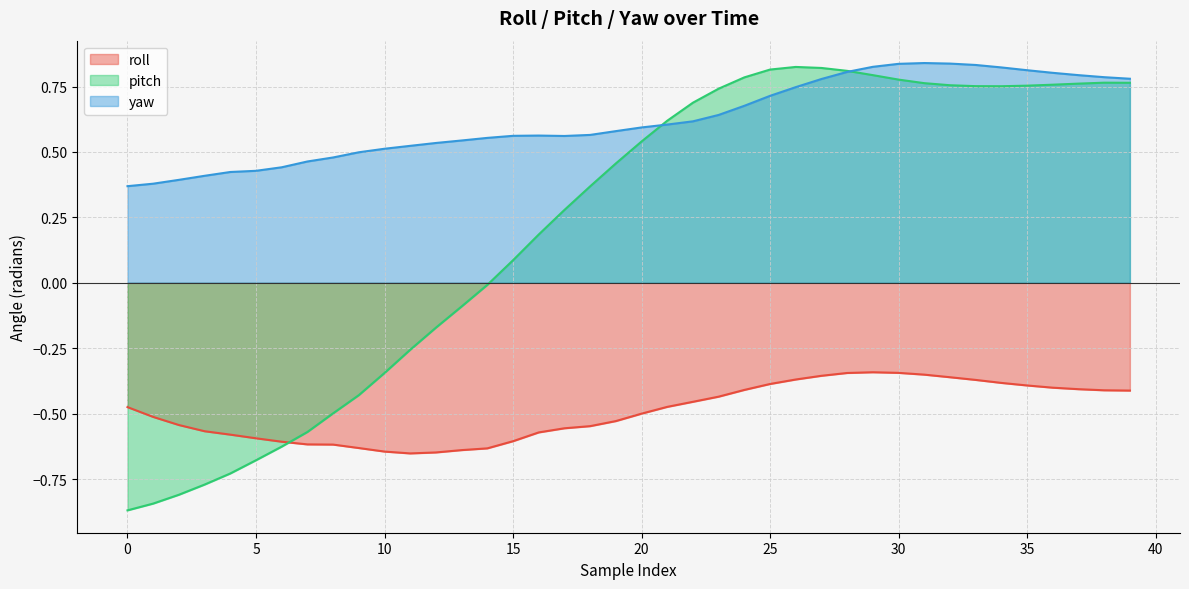

What is the difference between the maximum and minimum values in the roll series?

0.3